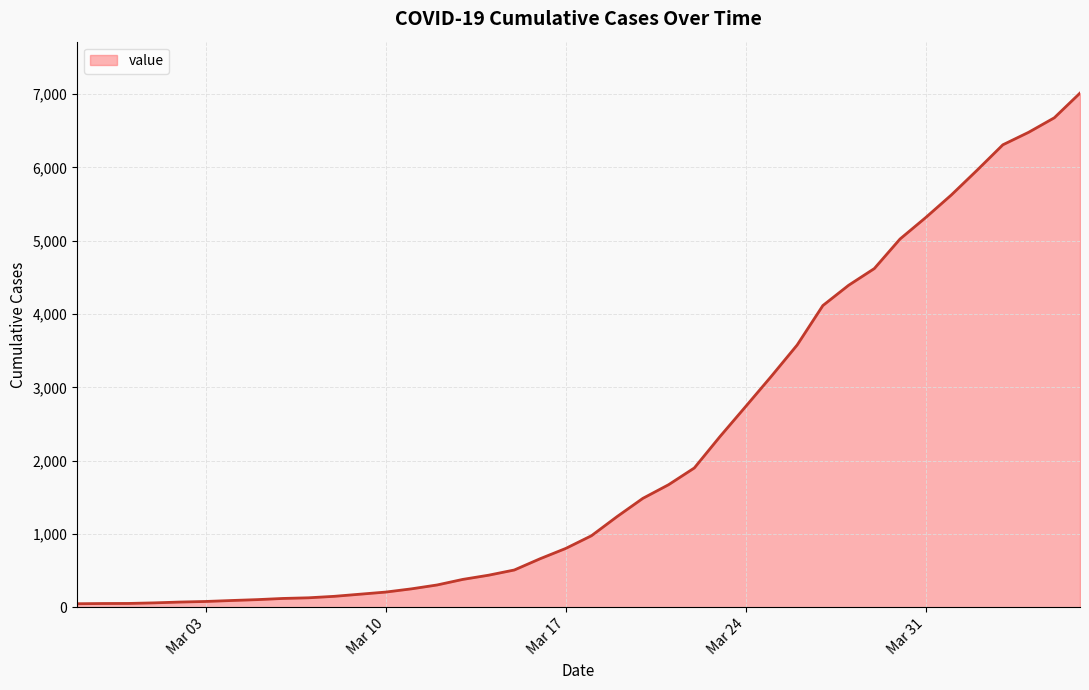

What is the average value?

2132